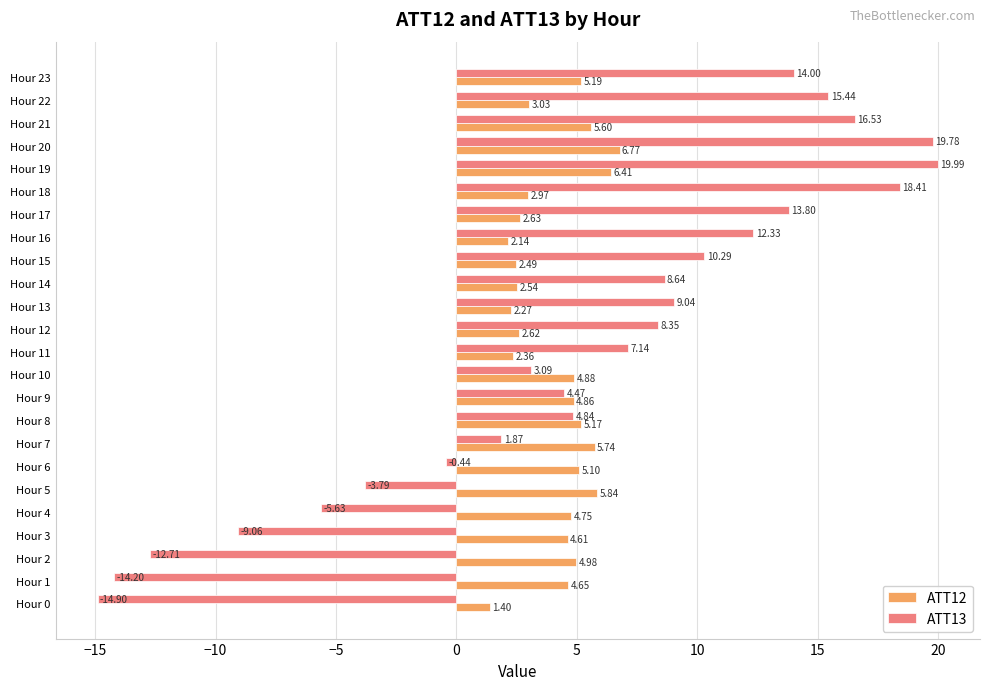

What is the difference between the ATT13 values at Hour 11 and Hour 22?

8.3